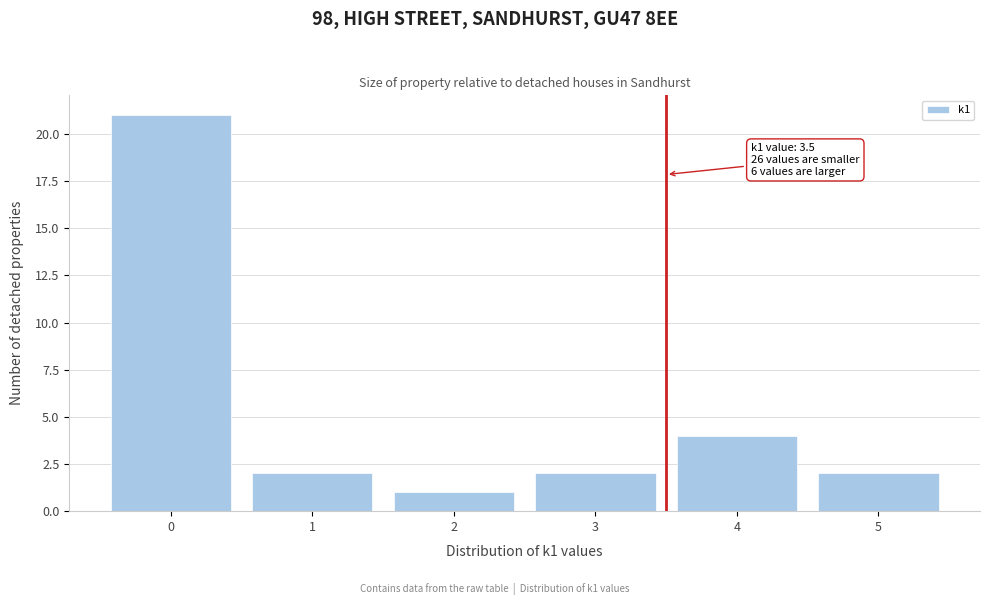

Which range on the x-axis has the tallest bar?

-0.5 to 0.5